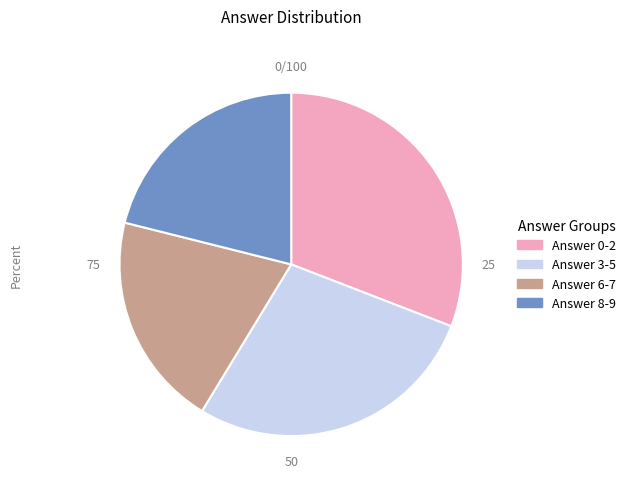

Is the sum of Answer 3-5 and Answer 0-2 greater than half?

Yes